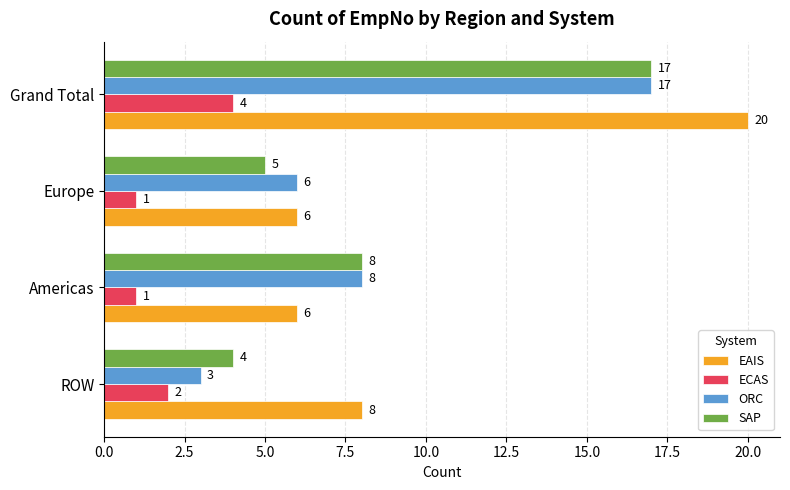

What is the difference between the SAP values at Grand Total and Americas?

9